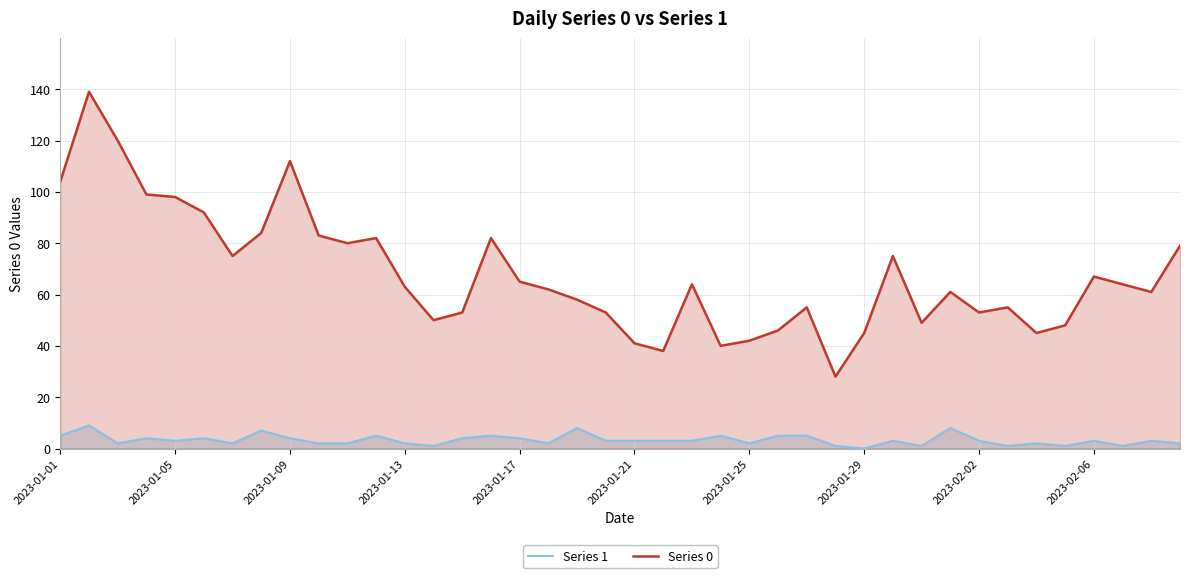

Which series has the widest spread of values?

Series 0